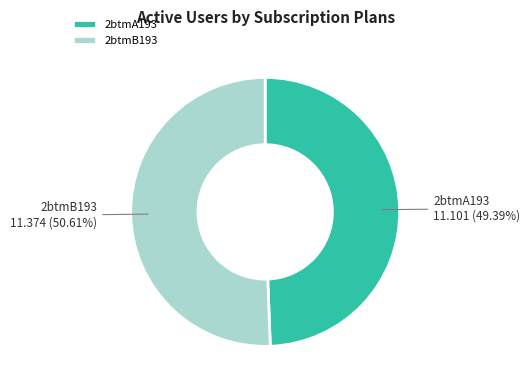

Combined, do 2btmA193 and 2btmB193 account for over 50%?

Yes